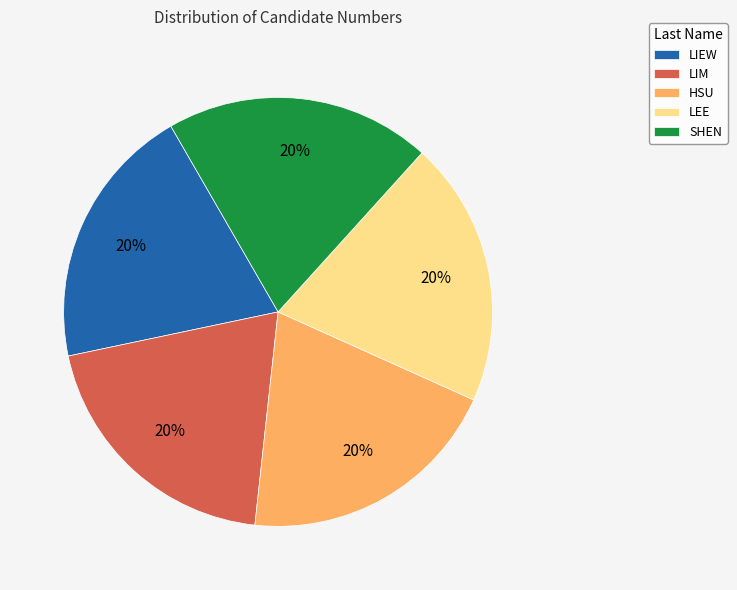

True or false: LIEW accounts for 12% of the total.

False